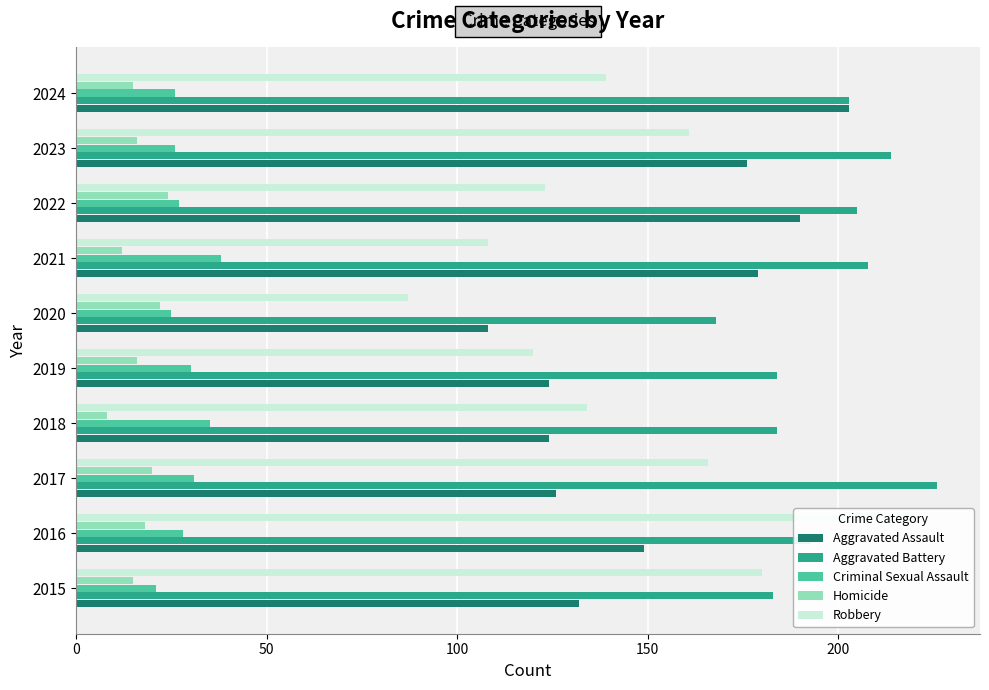

What are all the series names shown in the legend?

Aggravated Assault, Aggravated Battery, Criminal Sexual Assault, Homicide, Robbery